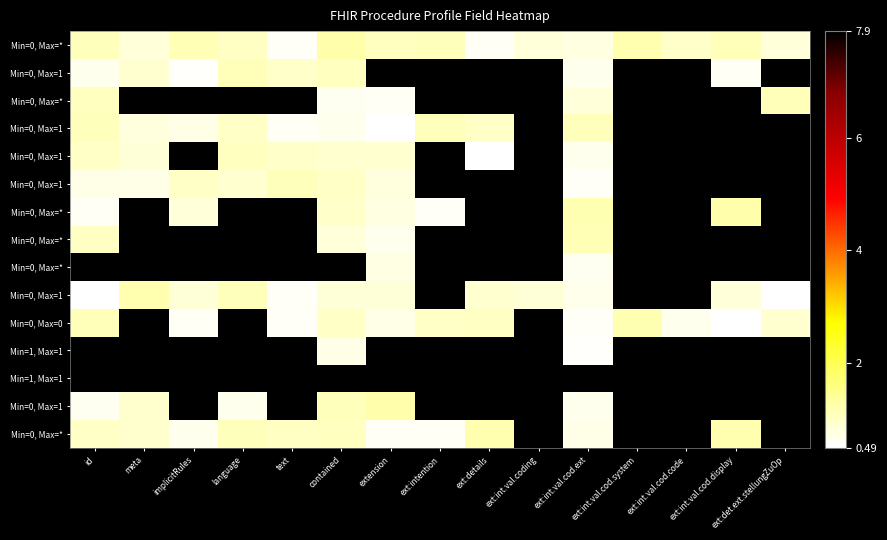

Between ext:intention and extension, which is larger?

ext:intention